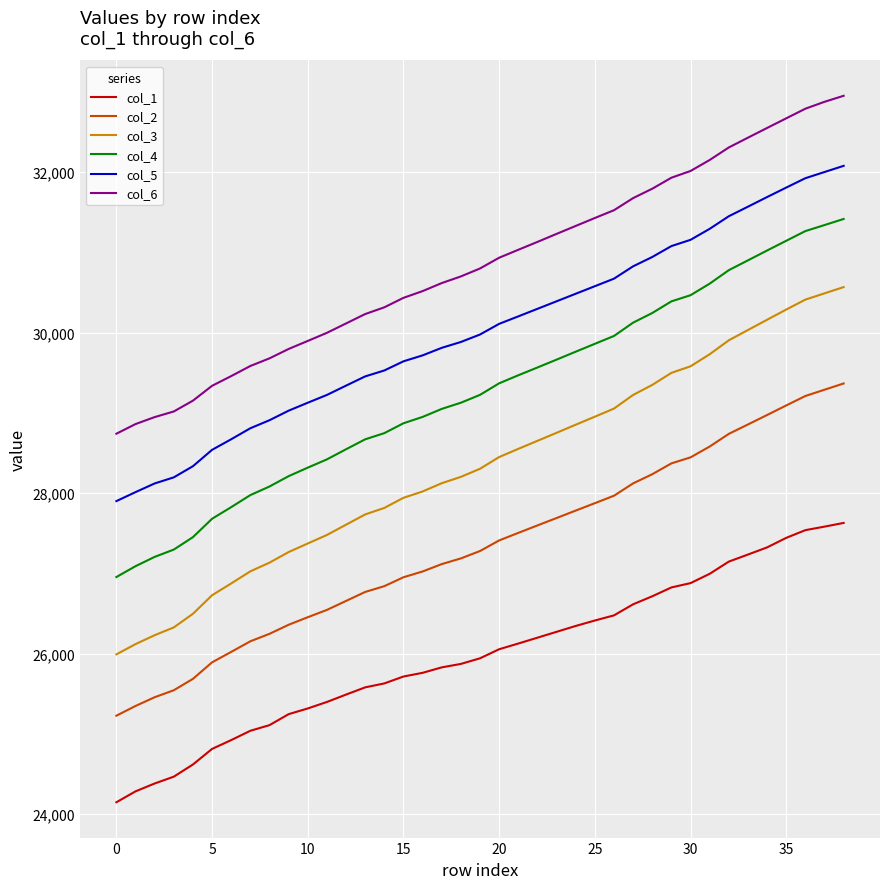

True or false: col_6 and col_2 cross at least once.

False